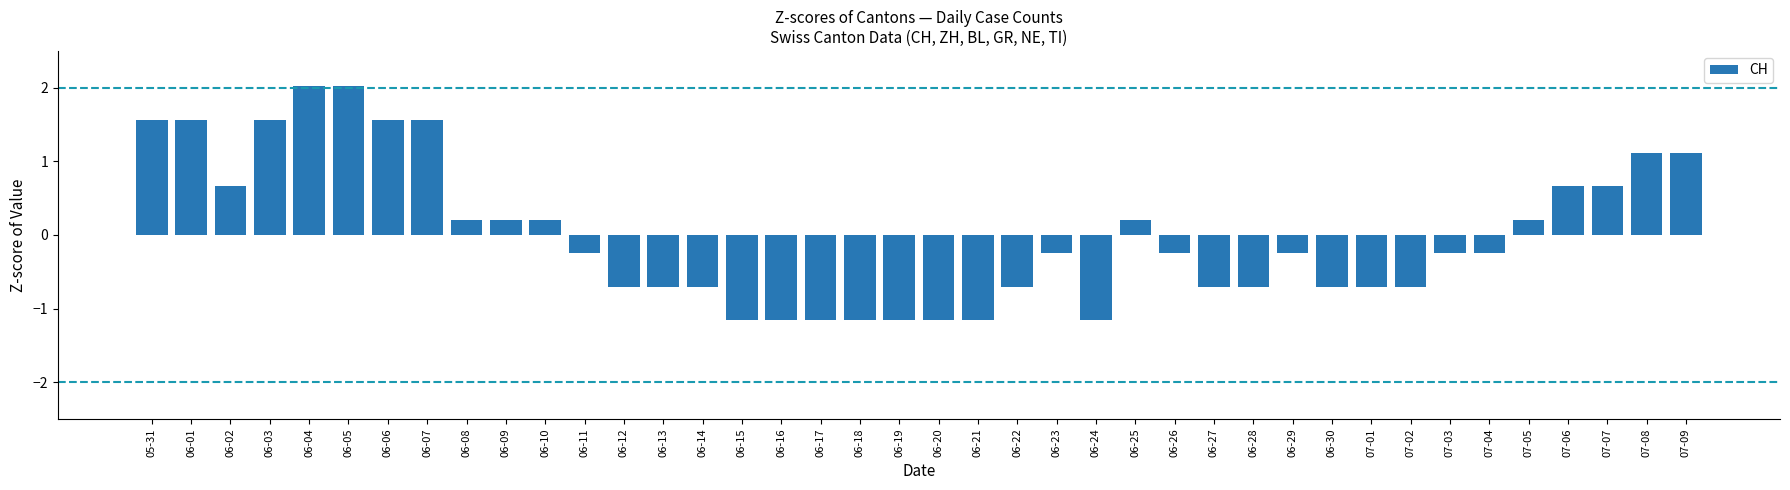

How many bars are there in total?

40